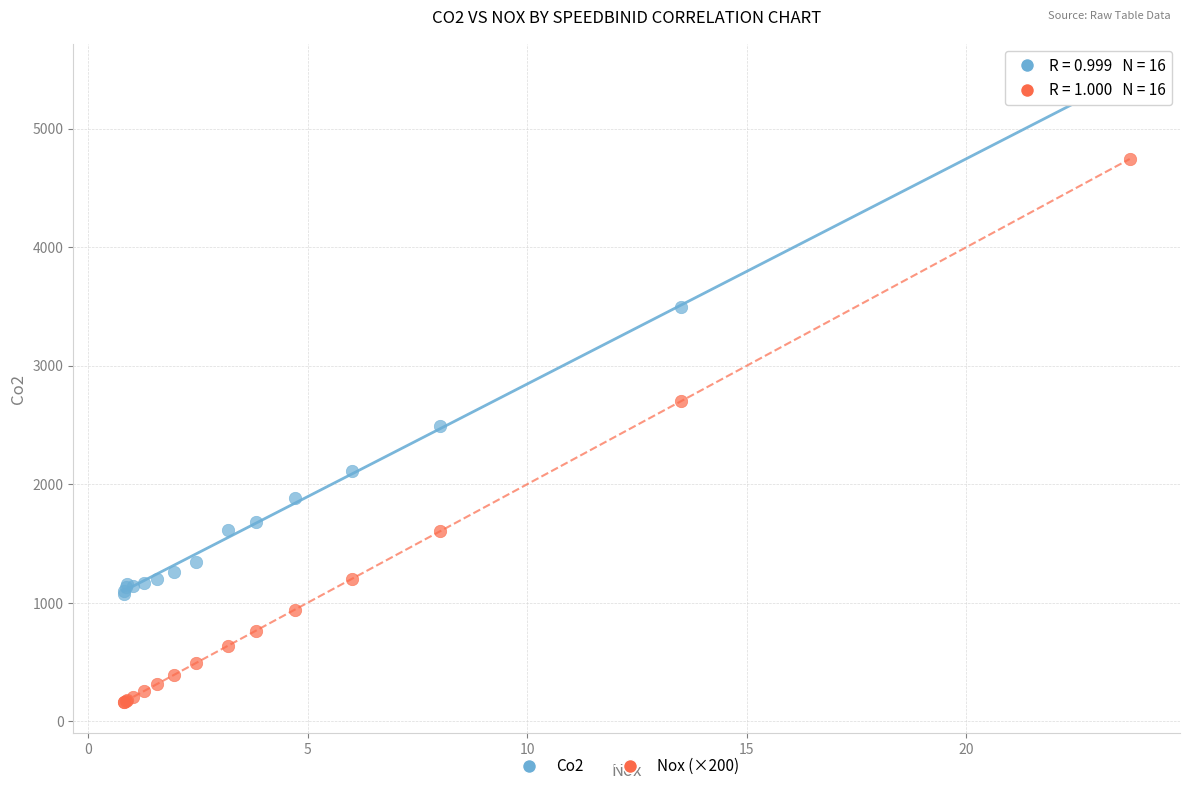

What is the X range (max minus min) for the scatter plot?

22.9